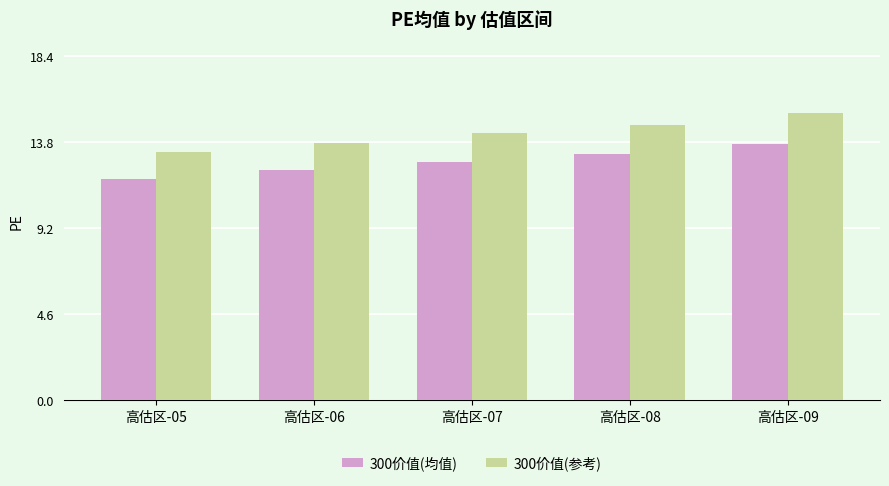

At which category does the chart reach its peak across all series?

高估区-09